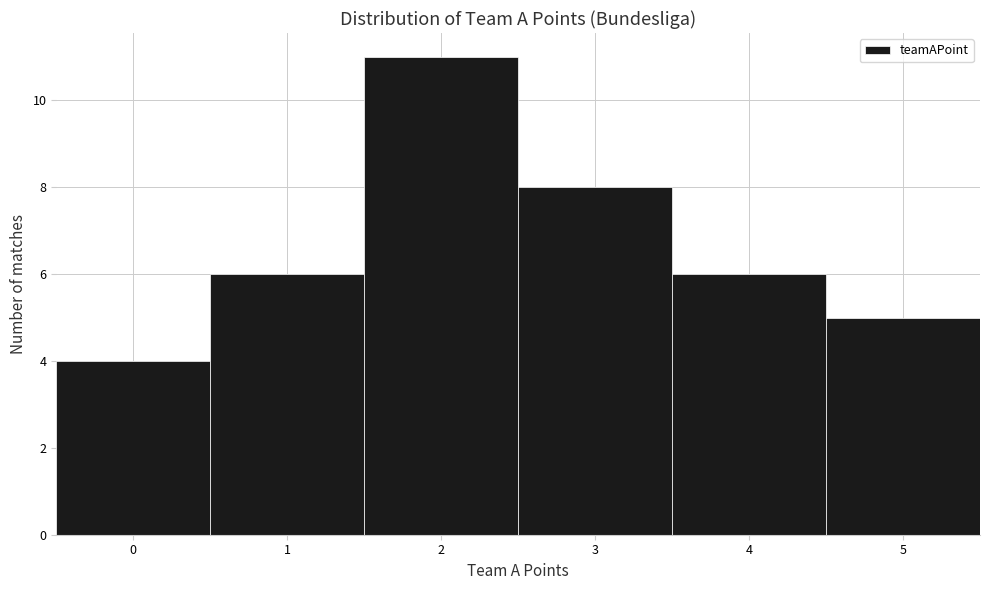

What is the height of the bar covering 0.5 to 1.5 on the x-axis? The values are not printed on the chart, so give them approximately, as read against the axis.

6